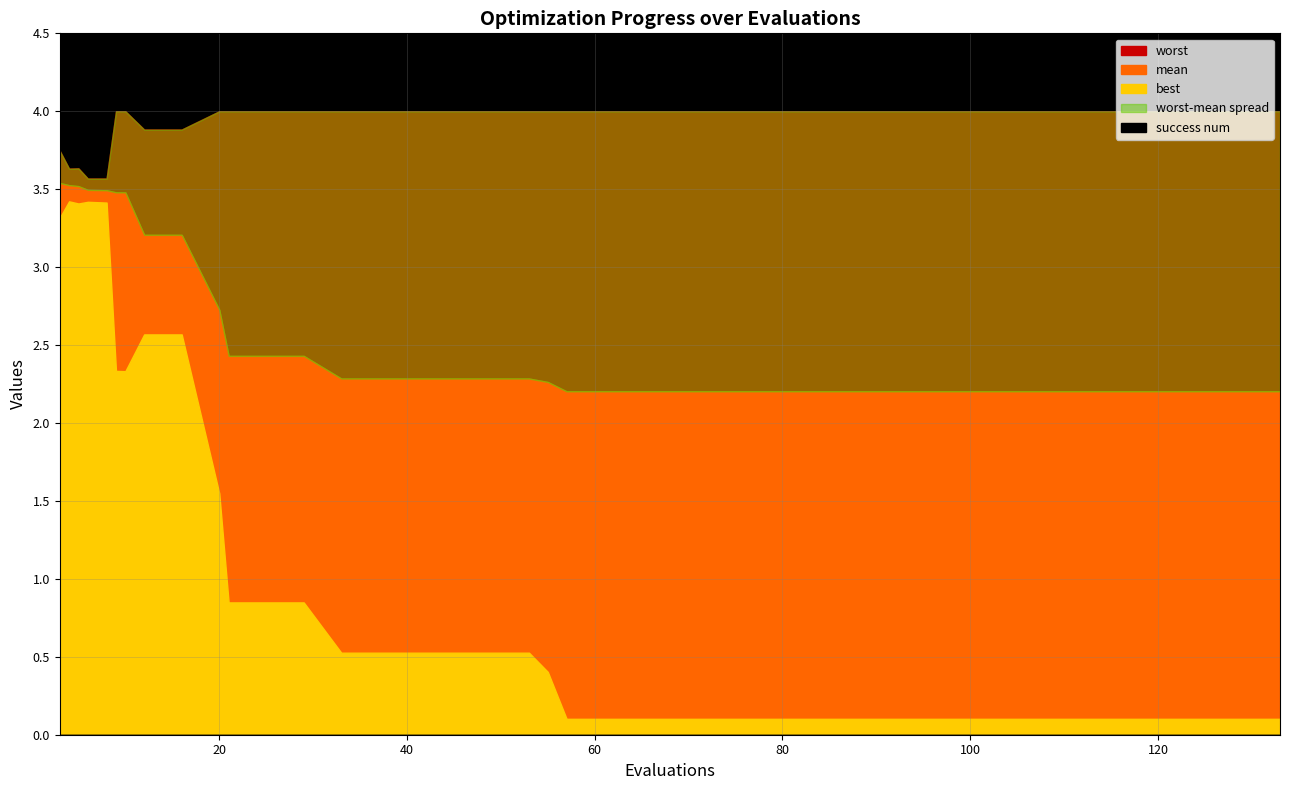

True or false: success_num and best intersect in this chart.

False